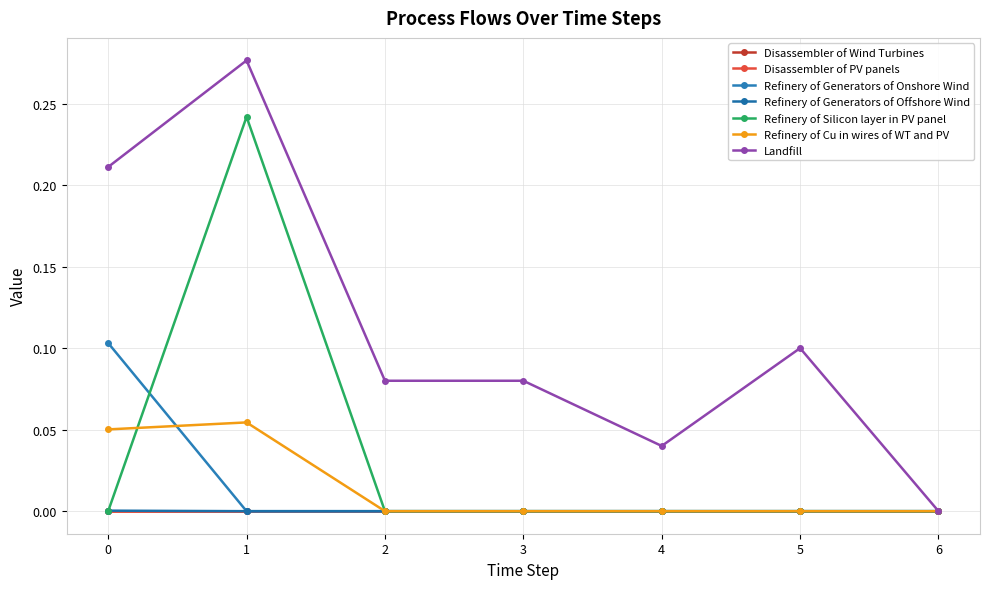

Does the chart have visible grid lines?

Yes